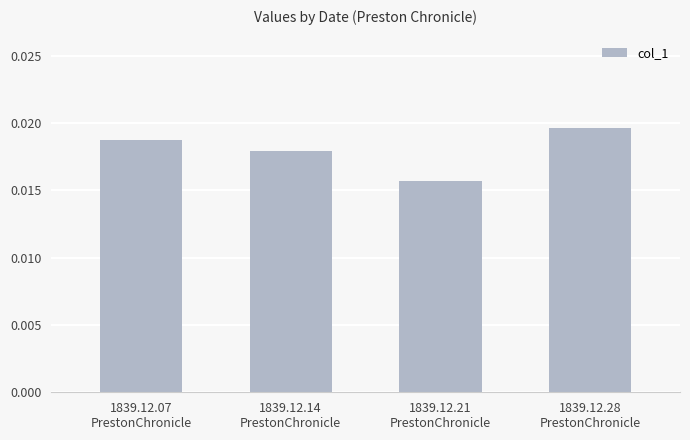

Does the chart contain stacked bars?

No